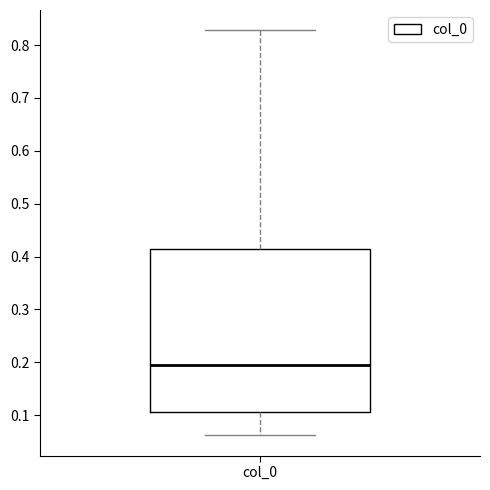

Read this box plot against the y-axis: the position of the median line, the range covered by the box, and the ends of both whiskers. The values are not printed on the chart, so give them approximately, as read against the axis.

median 0.19, box 0.11 to 0.41, whiskers 0.06 to 0.83